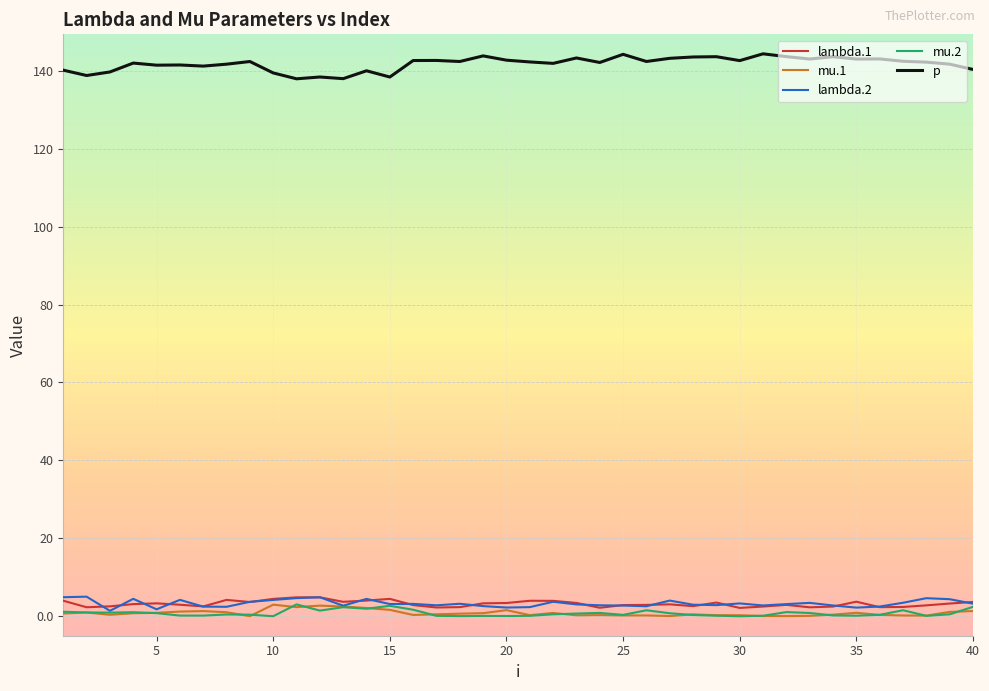

Which series has the largest total across all categories?

p